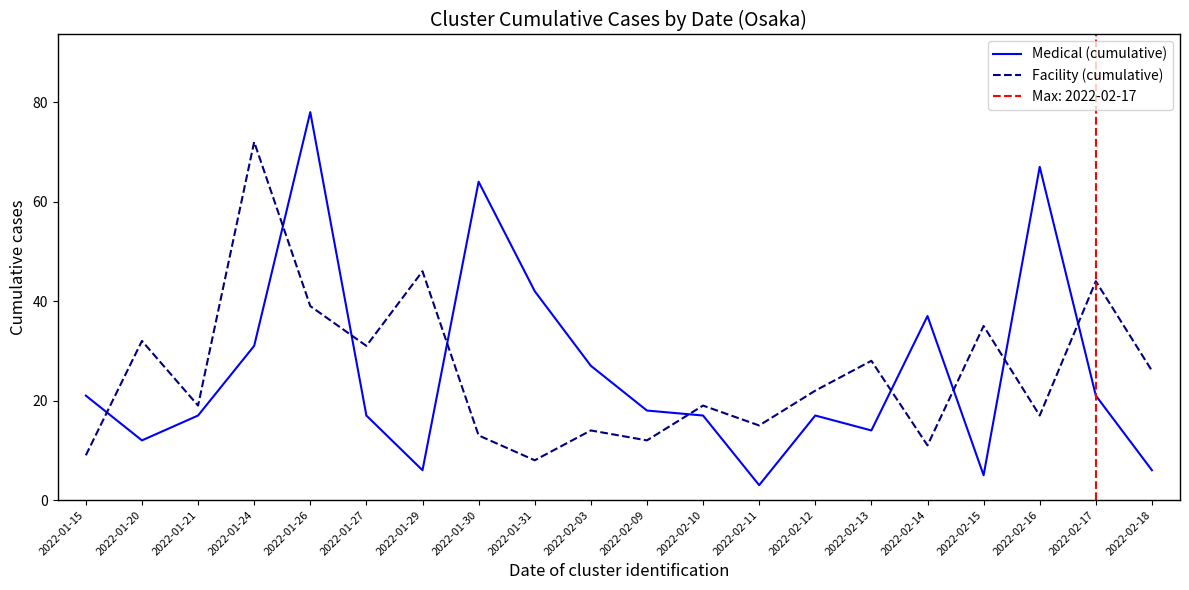

Rank the series at 2022-02-15 from lowest to highest value.

Medical (cumulative), Facility (cumulative)